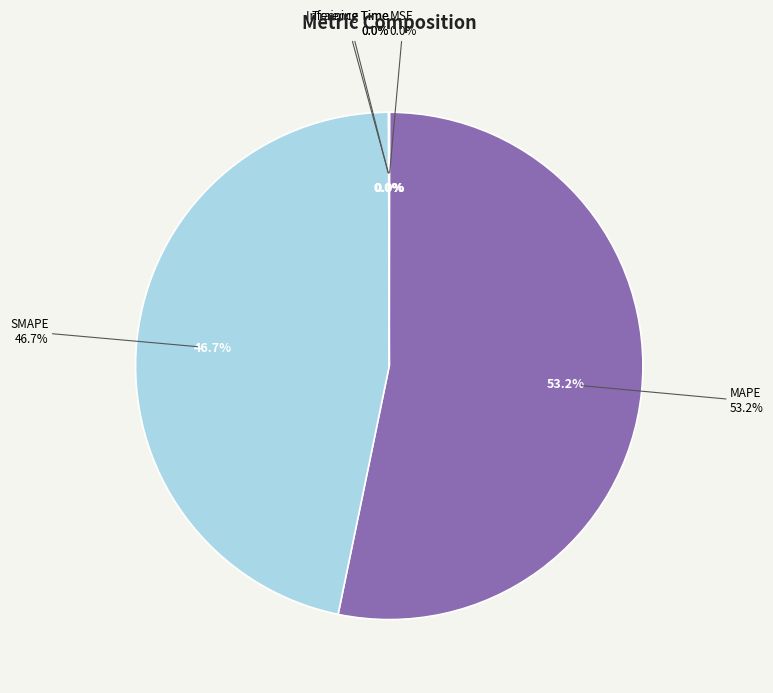

Which slice is the largest?

MAPE